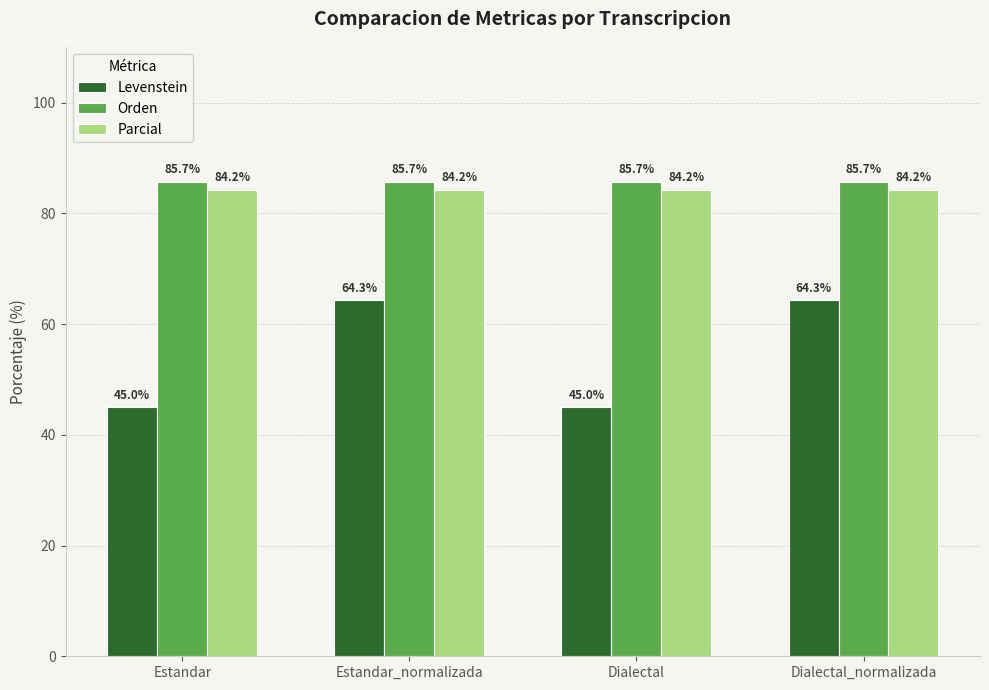

True or false: Orden has a value of 140.8 at Dialectal.

False